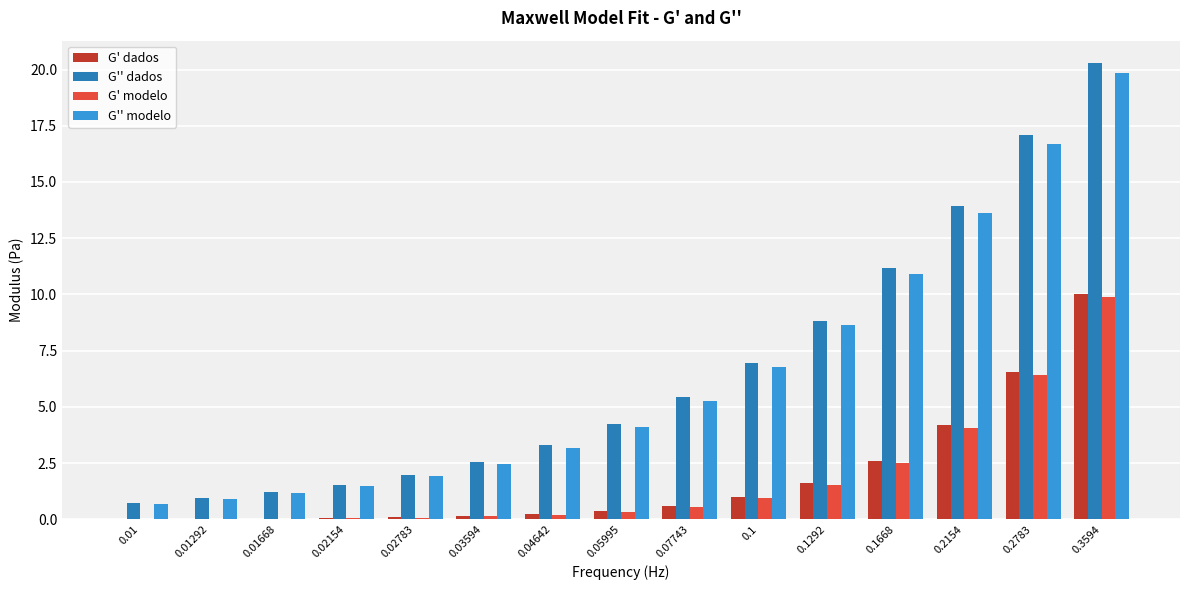

Which series changed the most between 0.02154 and 0.2783?

G'' dados